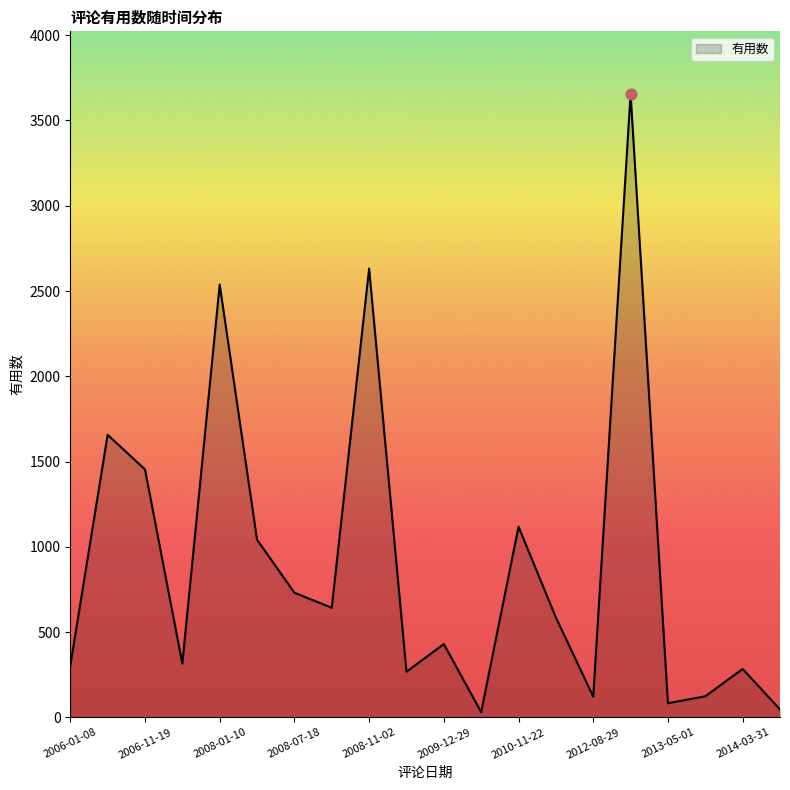

What is the greatest value displayed?

3657